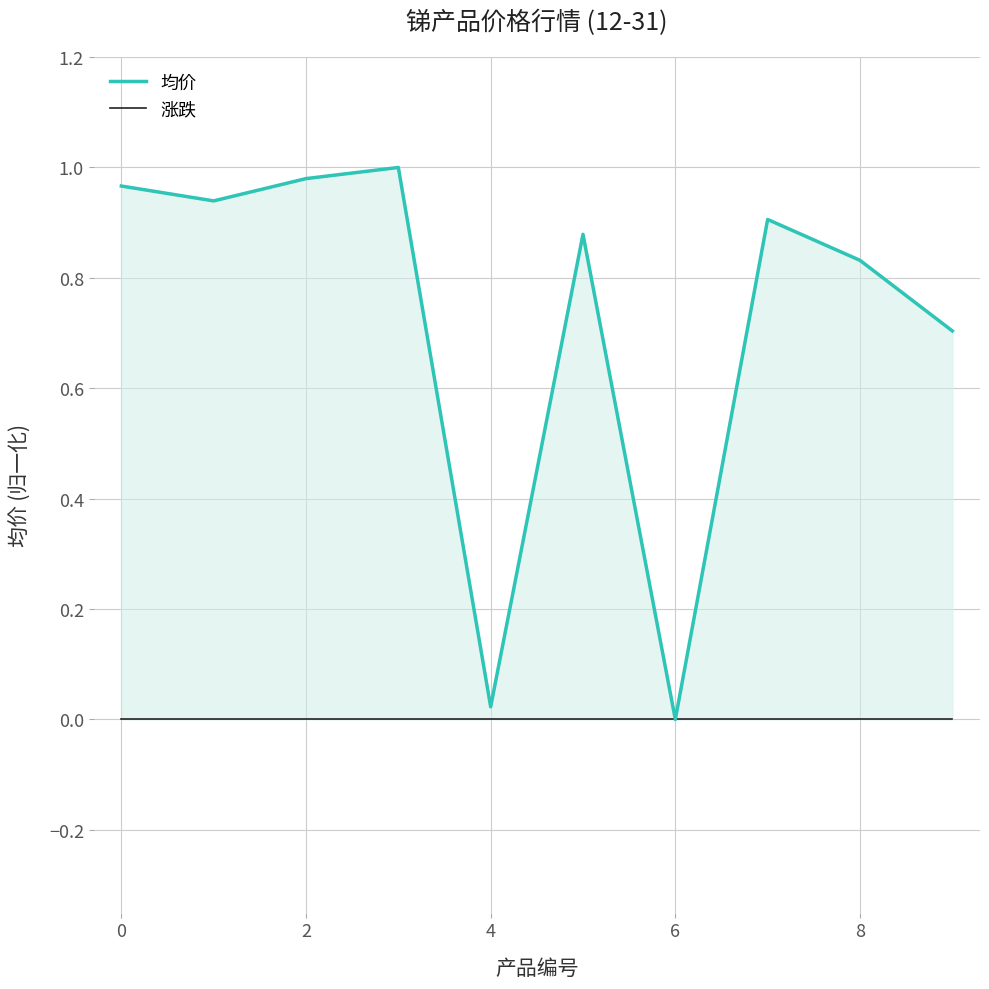

What is the label of the 4th point from the right?

6